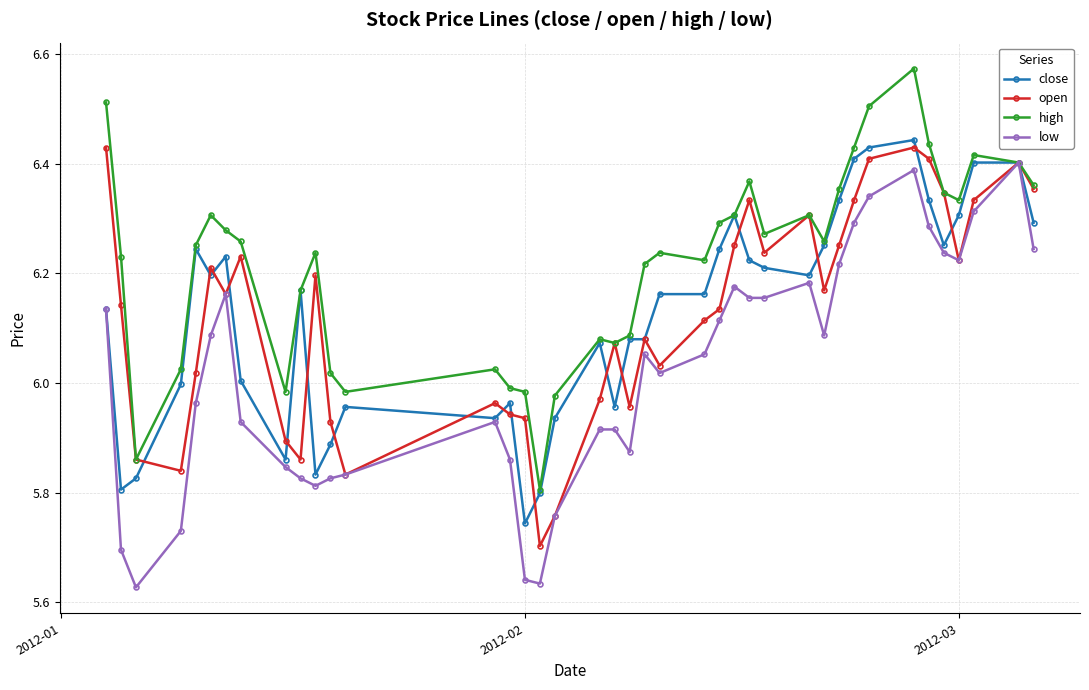

True or false: close has more than 2 points higher than both neighbors.

True